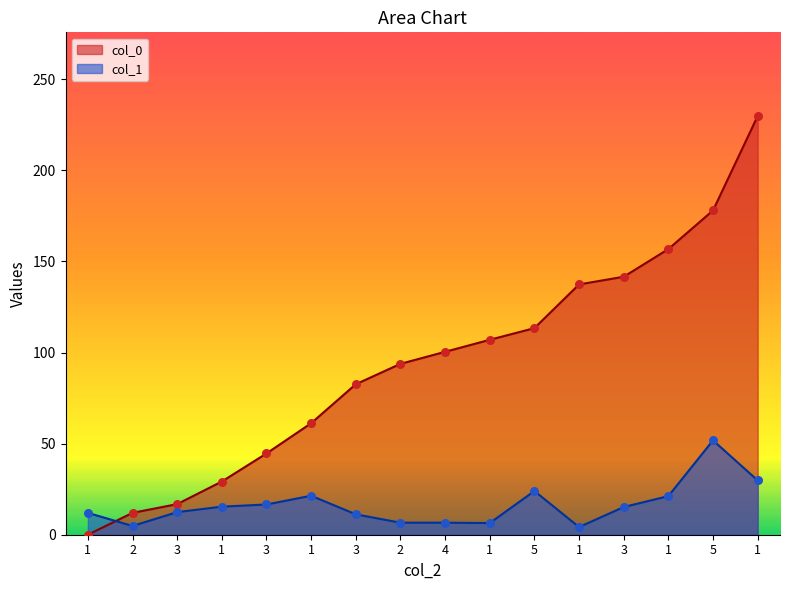

Which series contains the lowest Y value?

col_0